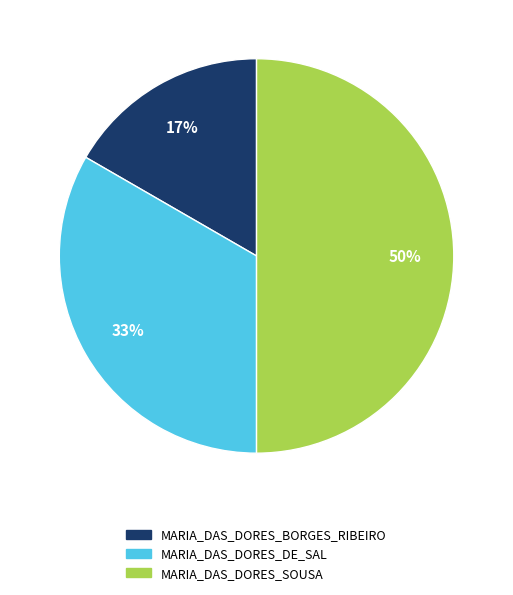

What is the smallest slice in the pie chart?

MARIA_DAS_DORES_BORGES_RIBEIRO